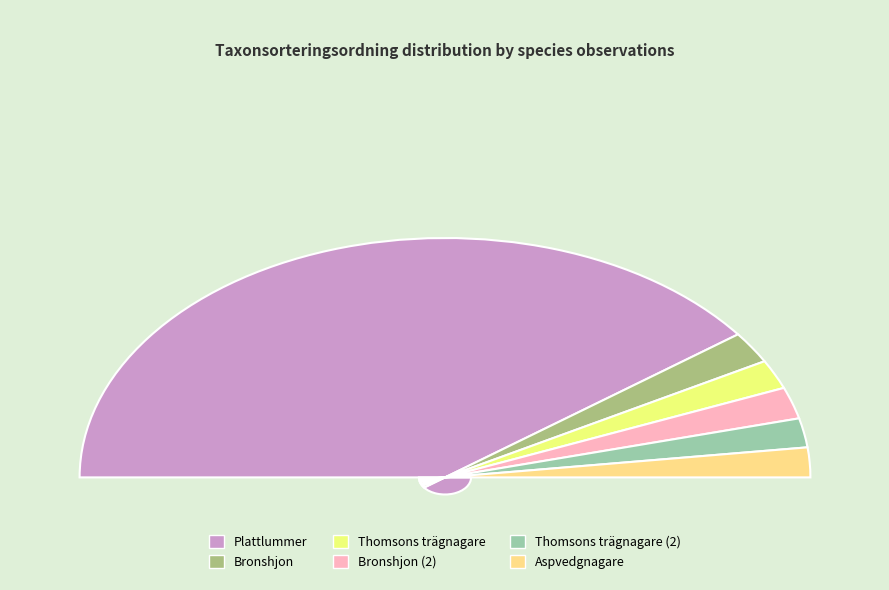

Is it true that Bronshjon (67568302) is 4% of the pie?

True